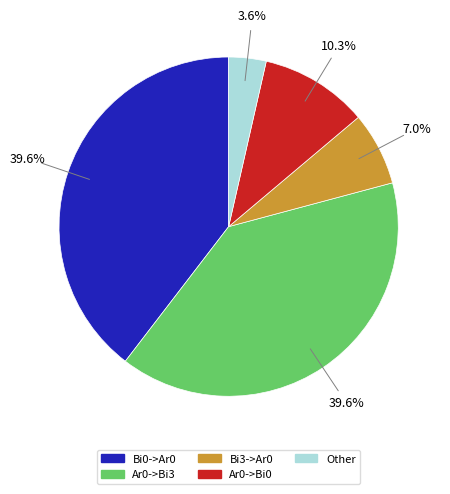

What portion of the pie excludes Other?

96.4%